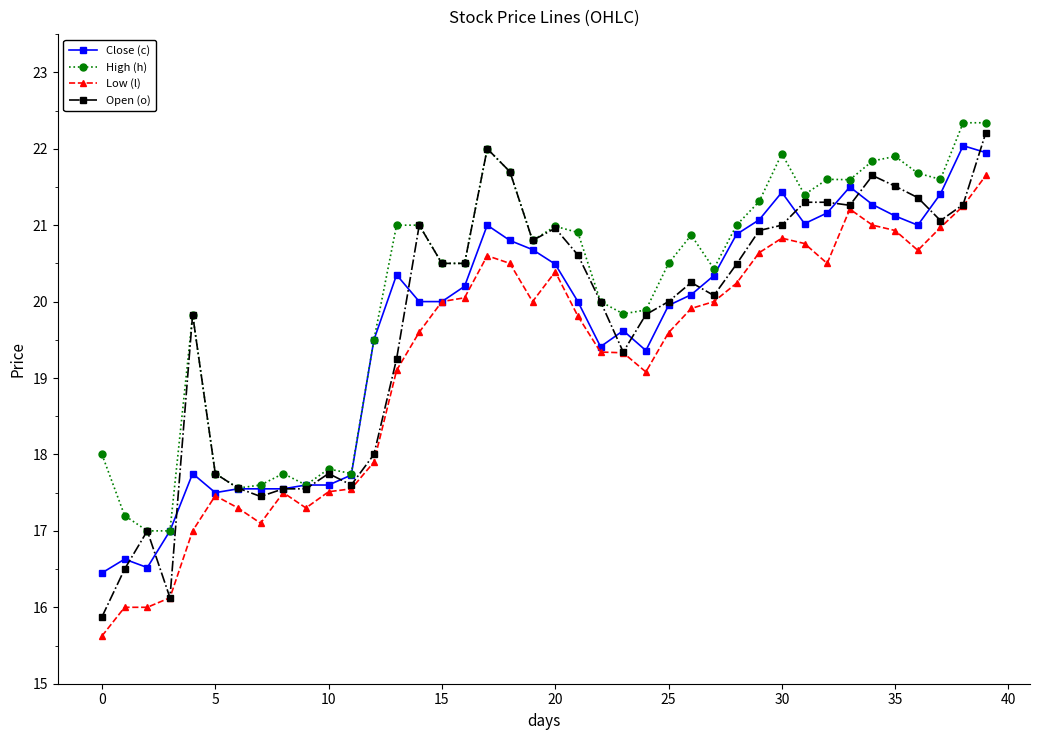

True or false: Open (o) has more than 1 interior local peaks.

True